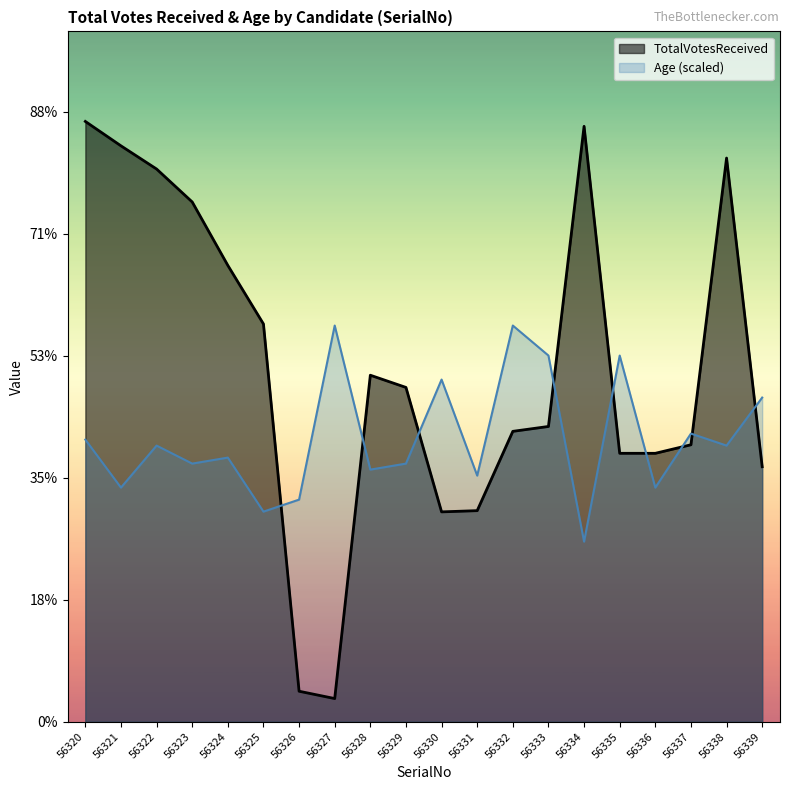

How many data points does each series have?

20